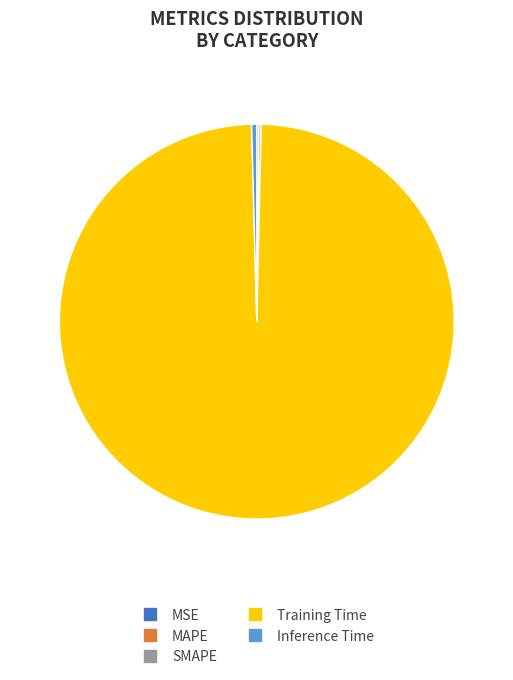

Between Inference Time and Training Time, which is larger?

Training Time